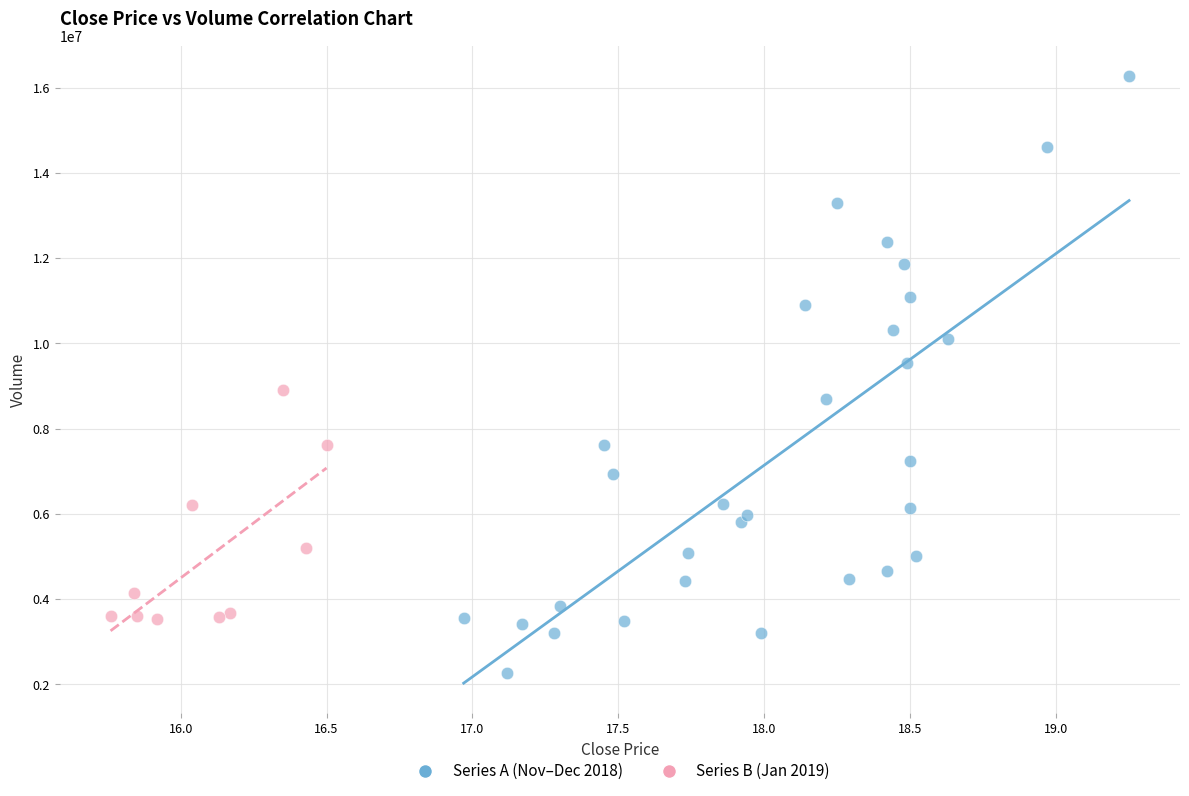

What are all the series names shown in the legend?

Series A (Nov–Dec 2018), Series B (Jan 2019)